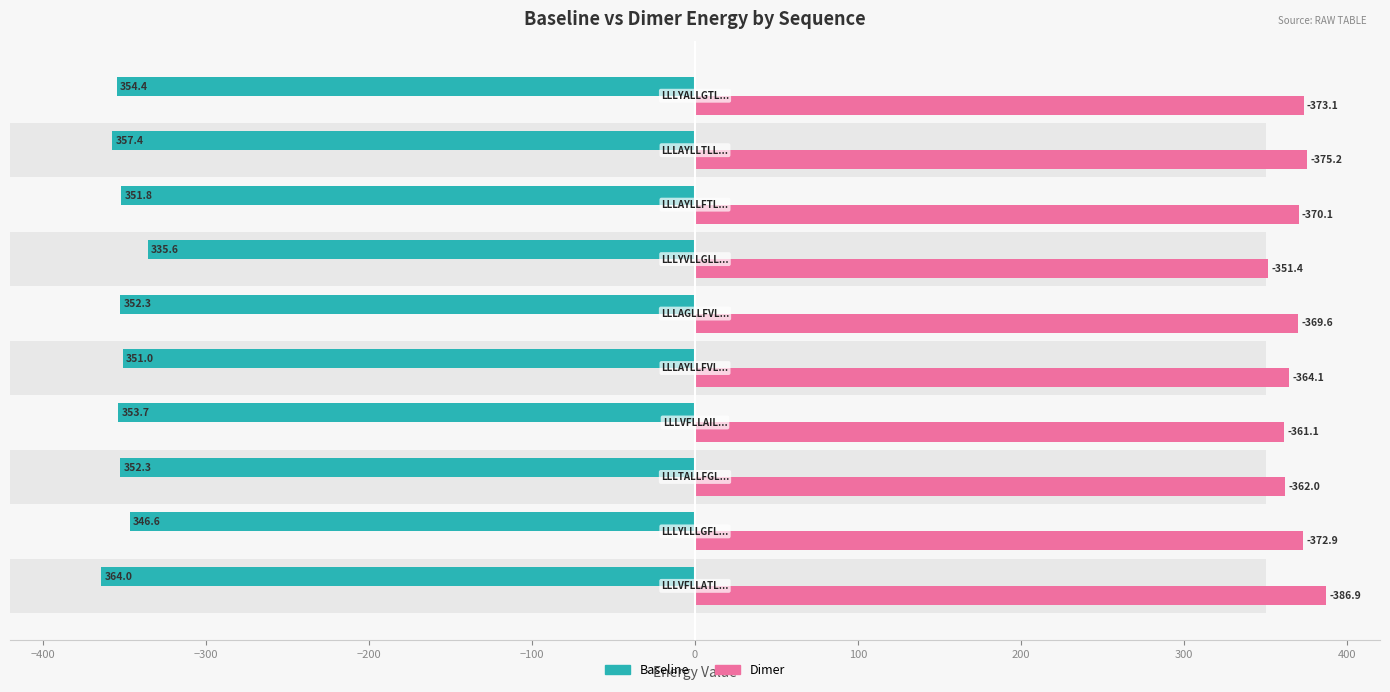

Reading left to right, list all the values displayed in this chart.

Baseline: -364.0	-346.6	-352.3	-353.7	-351.0	-352.3	-335.6	-351.8	-357.4	-354.4
Dimer: 386.9	372.9	362.0	361.1	364.1	369.6	351.4	370.1	375.2	373.1